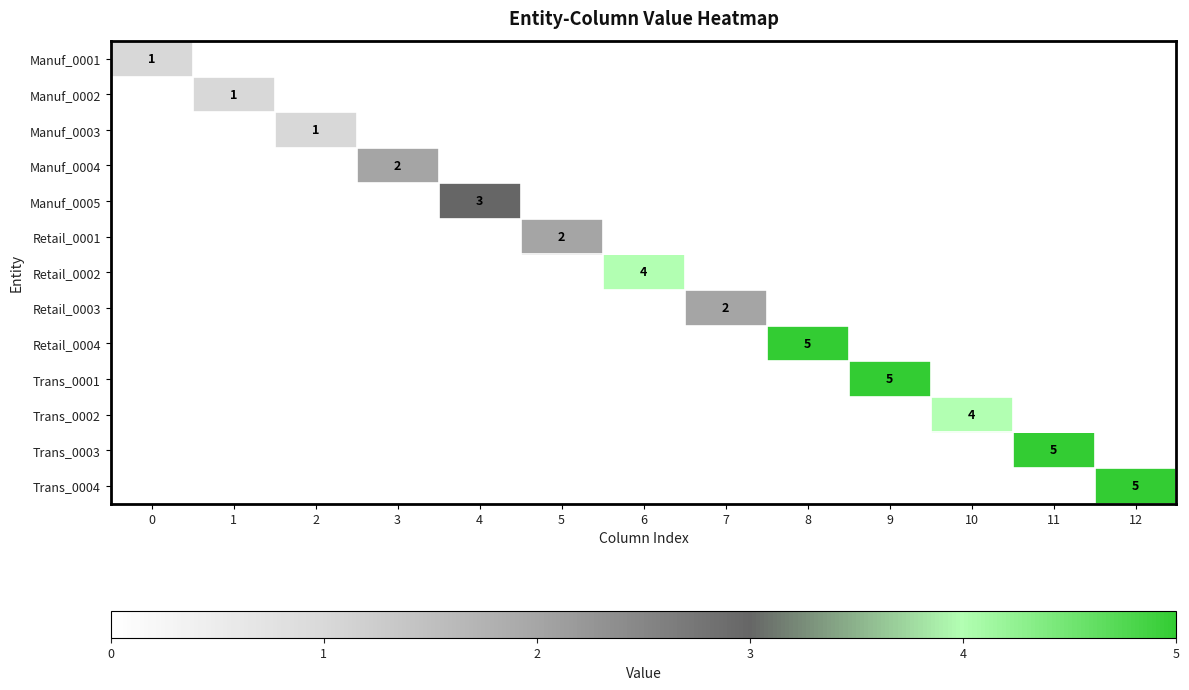

Which category has the lowest value across all series?

1